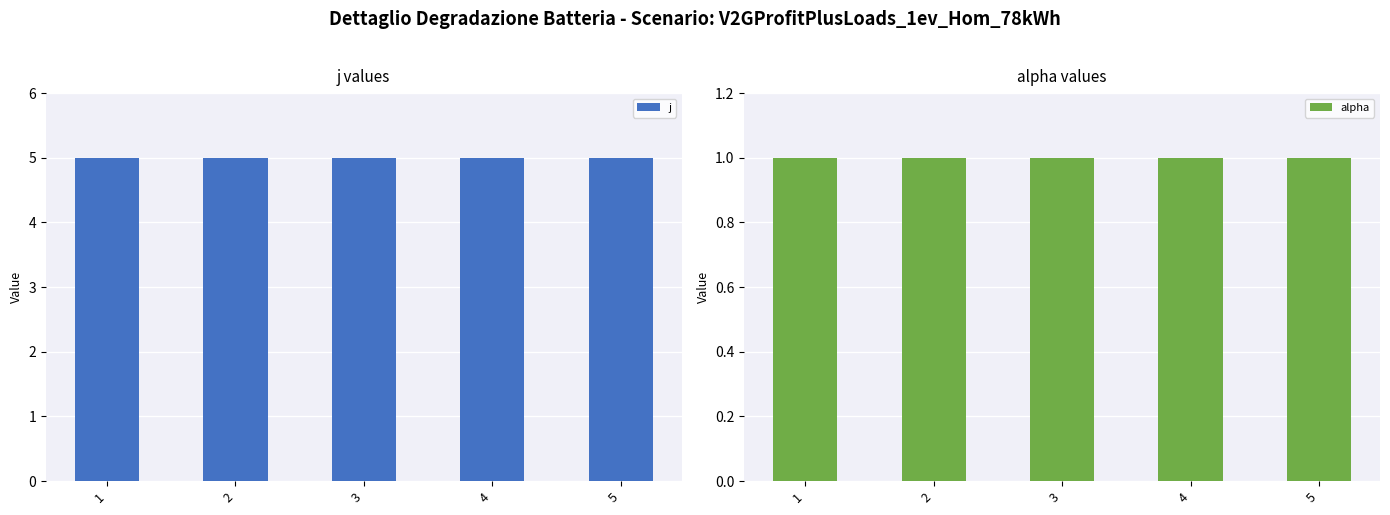

How many groups of bars are there?

5